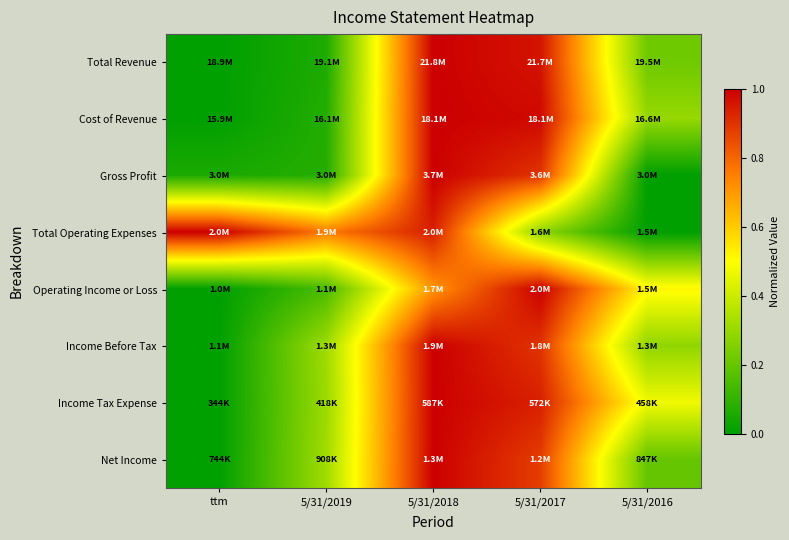

Between 5/31/2016 and ttm, which is larger?

5/31/2016